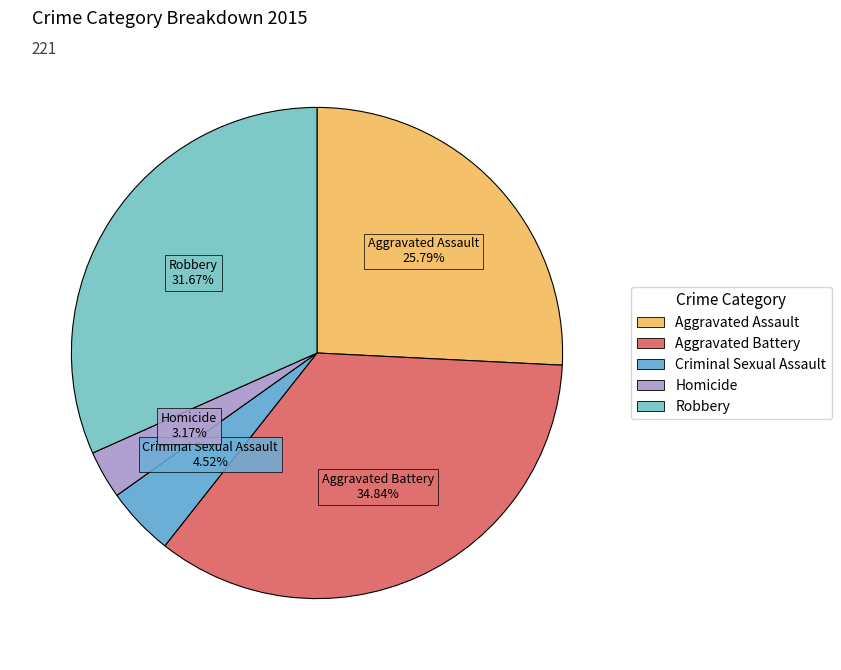

Do Criminal Sexual Assault and Aggravated Battery together represent more than half of the pie?

No